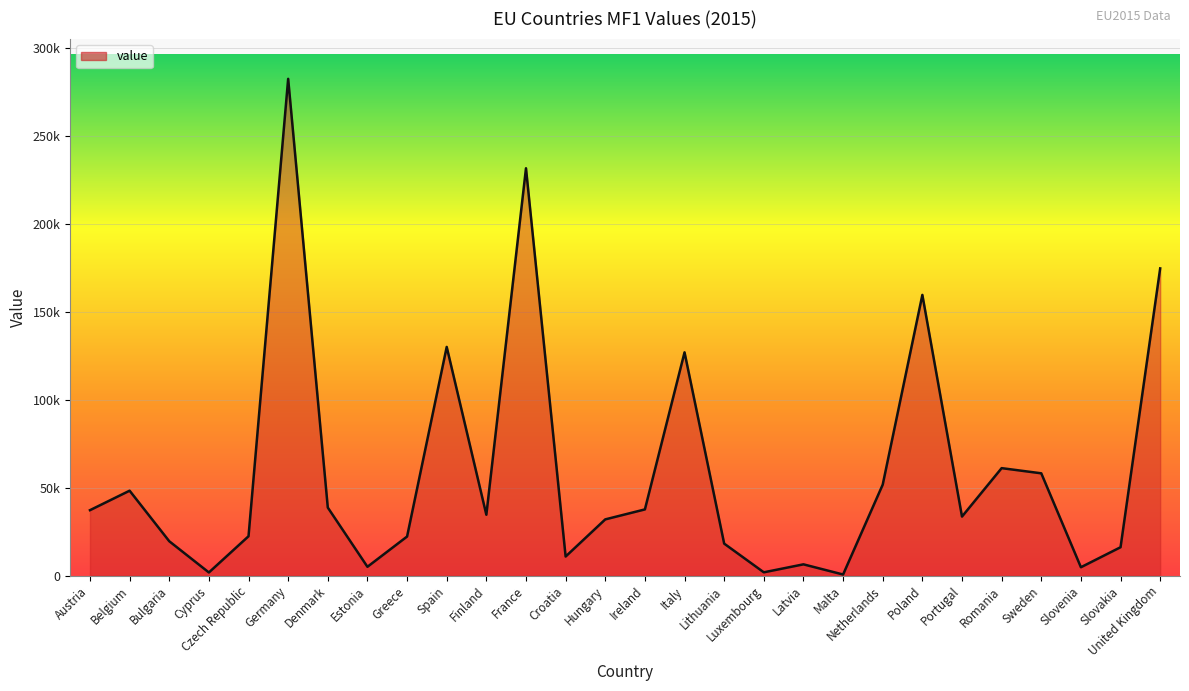

What is the average value?

59564.0